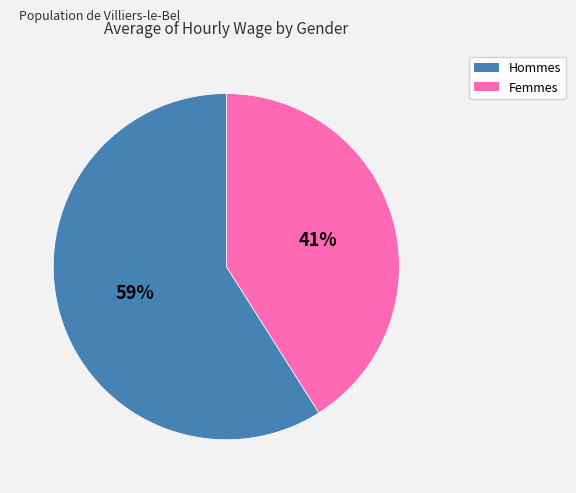

Is there a majority slice in this chart?

Yes